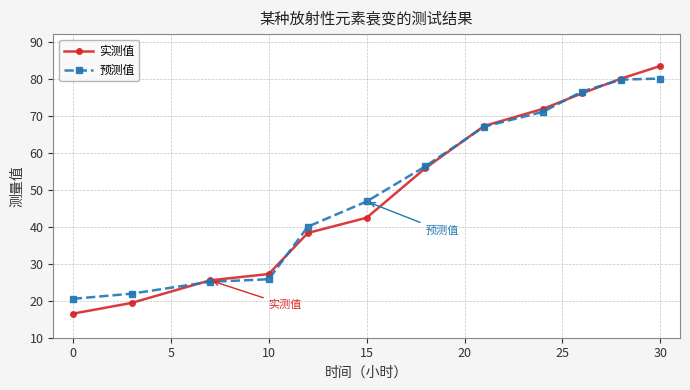

What is the sum of all 实测值 values?

603.5